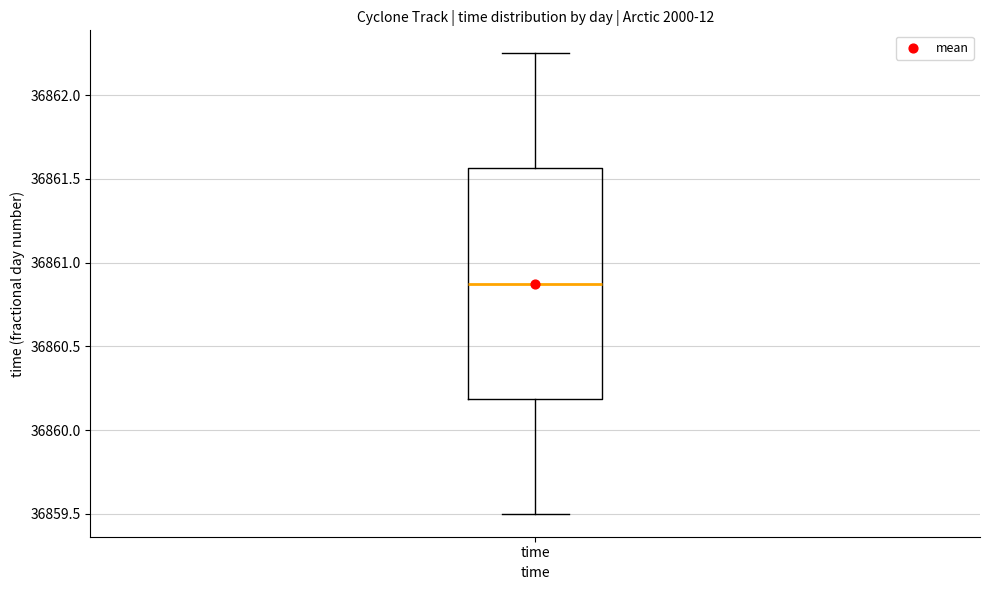

Where is the lower edge of the box for time on the y-axis? The values are not printed on the chart, so give them approximately, as read against the axis.

36860.20